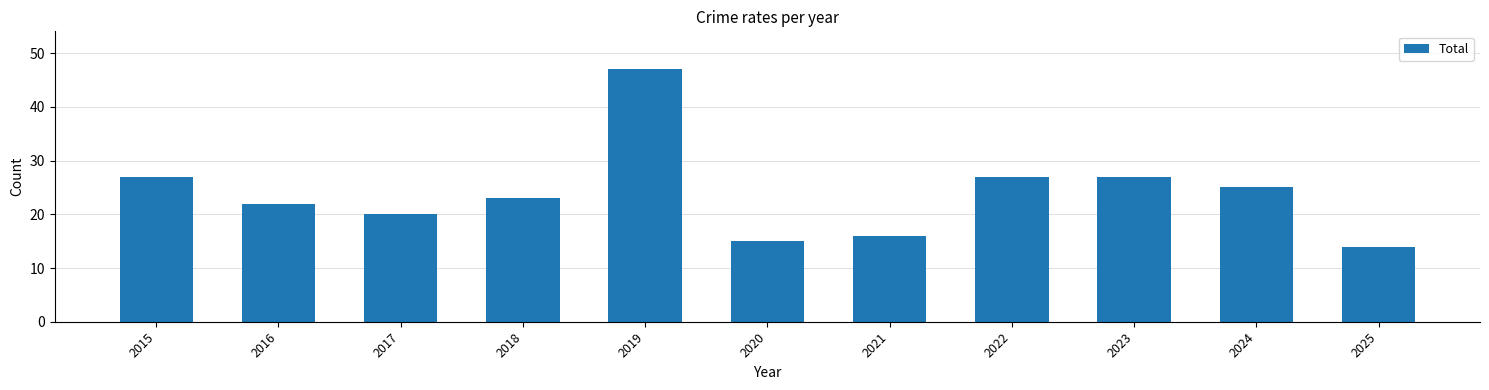

Is it true that the value at 2025 is 14?

True